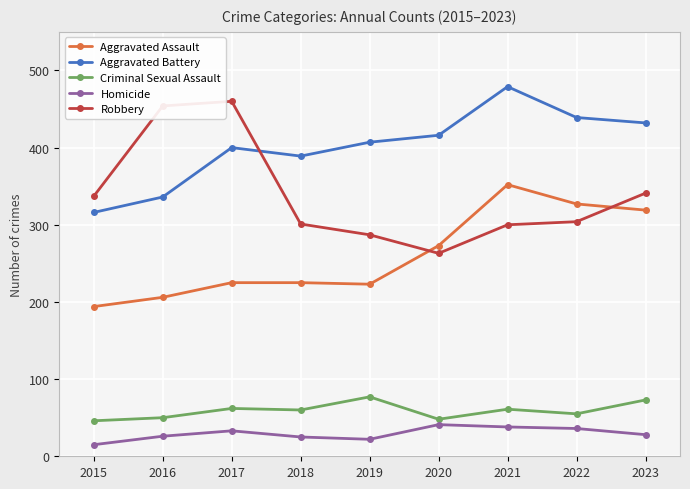

Is it true that Homicide equals 41 at 2020?

True